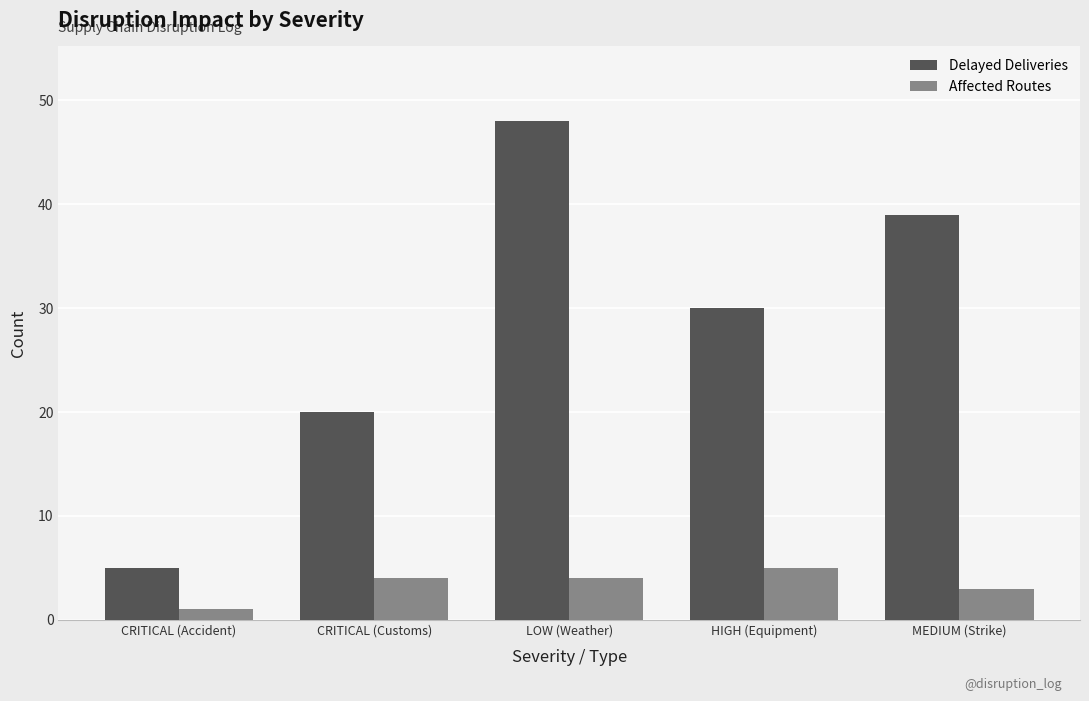

Is the value of Delayed Deliveries at MEDIUM (Strike) greater than the value of Affected Routes at MEDIUM (Strike)?

Yes